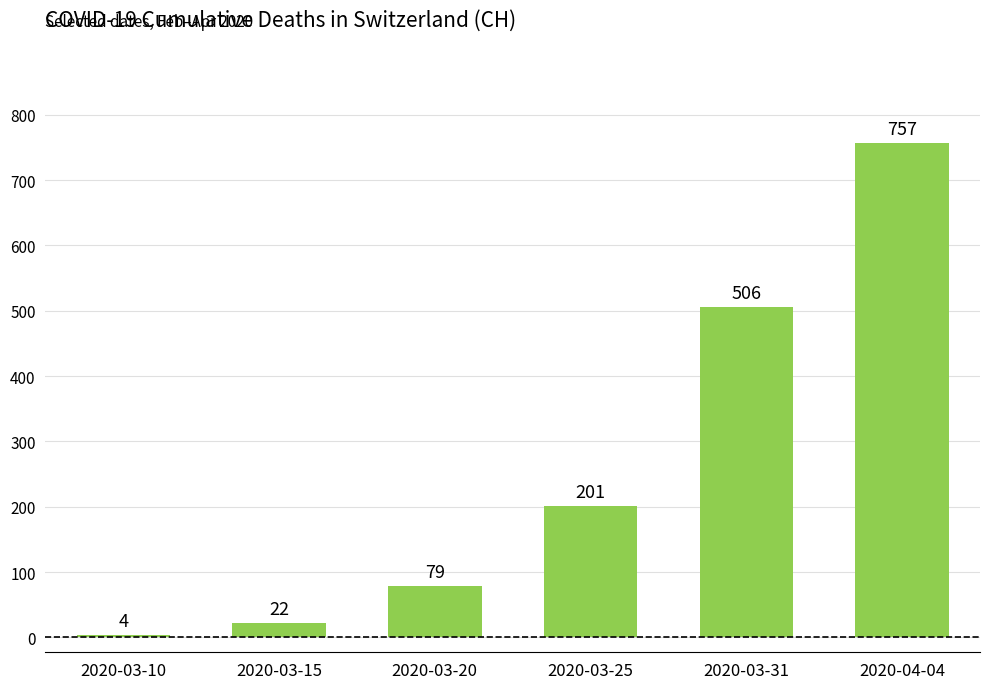

What is the value of the 1st bar from the left?

4